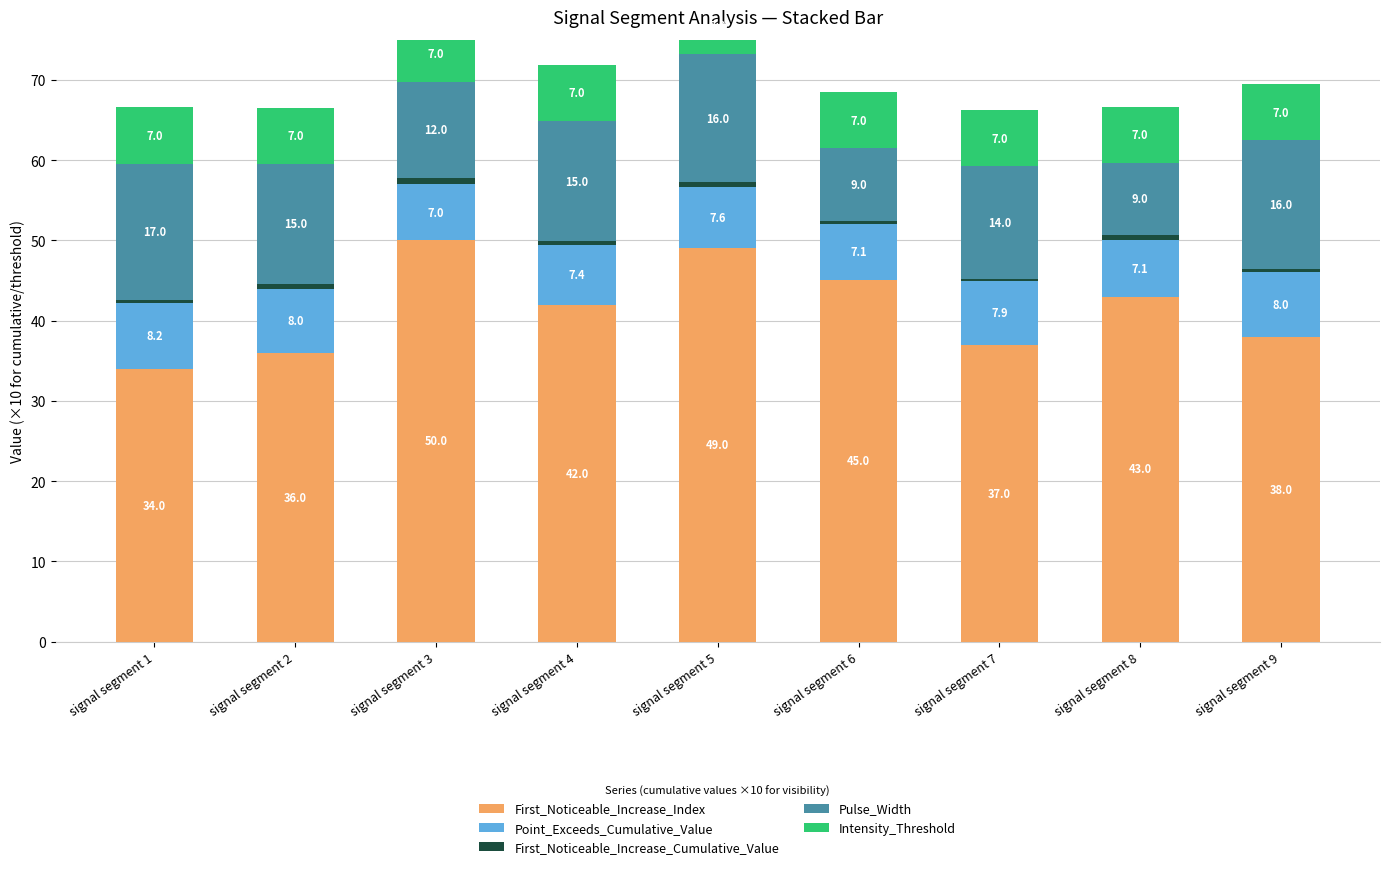

What is the sum of all First_Noticeable_Increase_Index values?

374.0